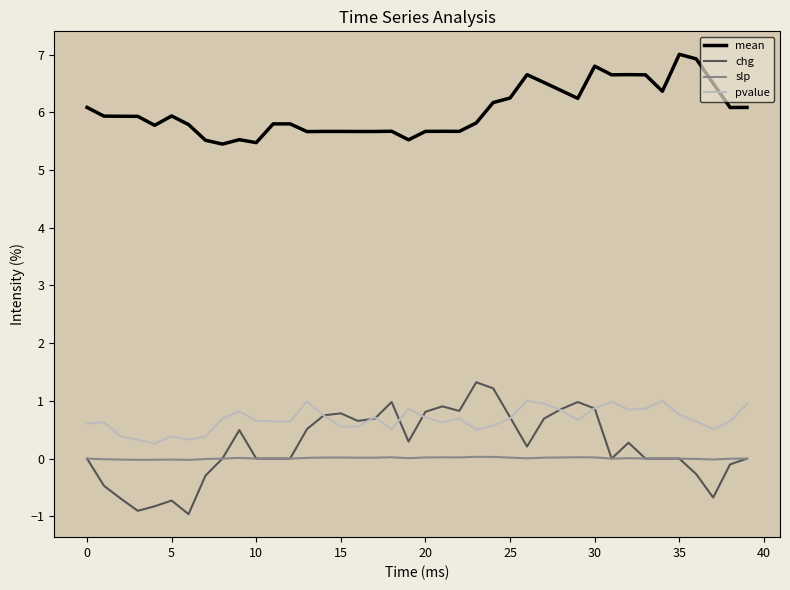

Which series has the widest spread of values?

chg